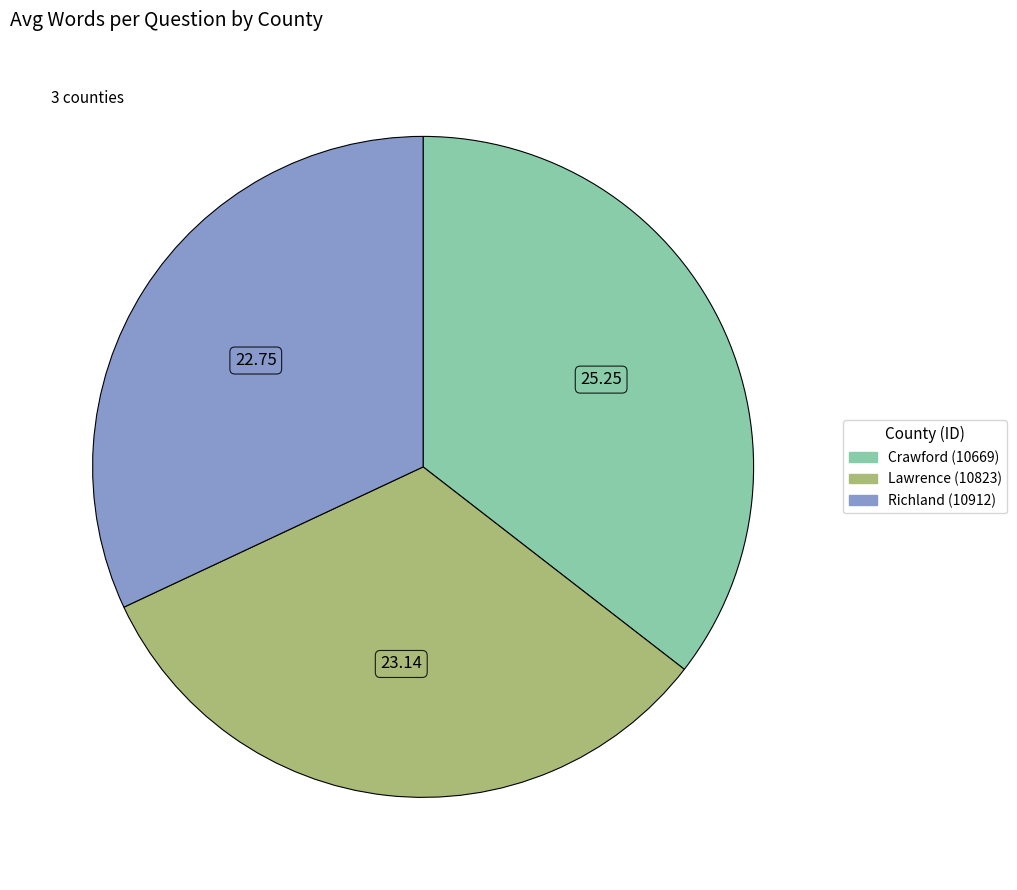

Rank the categories by value from lowest to highest.

Richland (10912), Lawrence (10823), Crawford (10669)